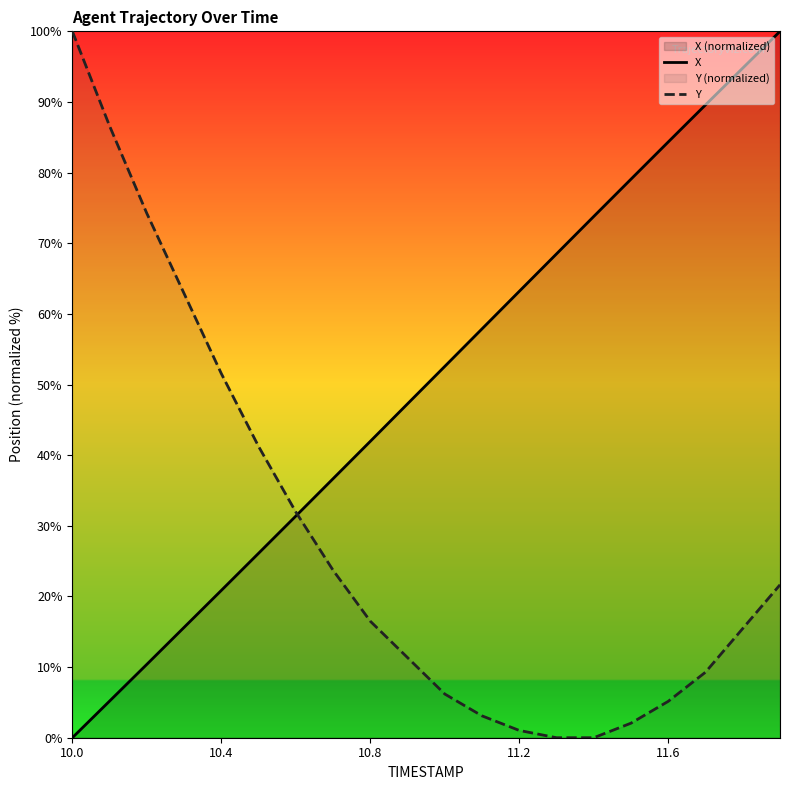

At how many categories does at least one series exceed 69?

9